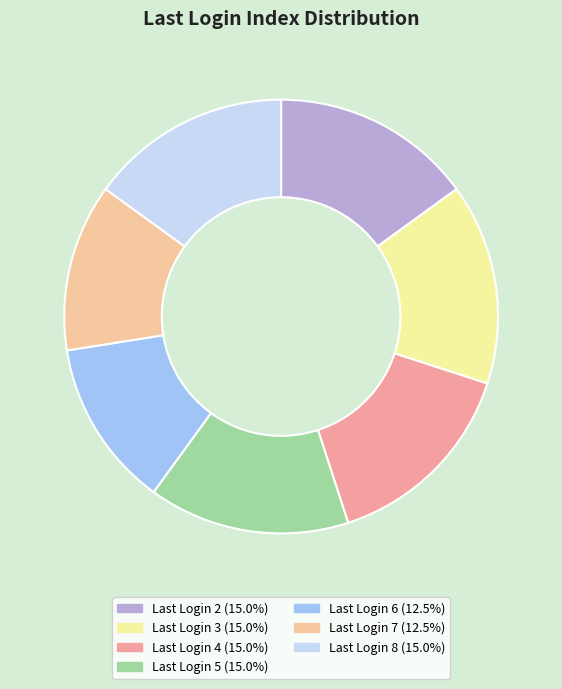

Is there a majority slice in this chart?

No